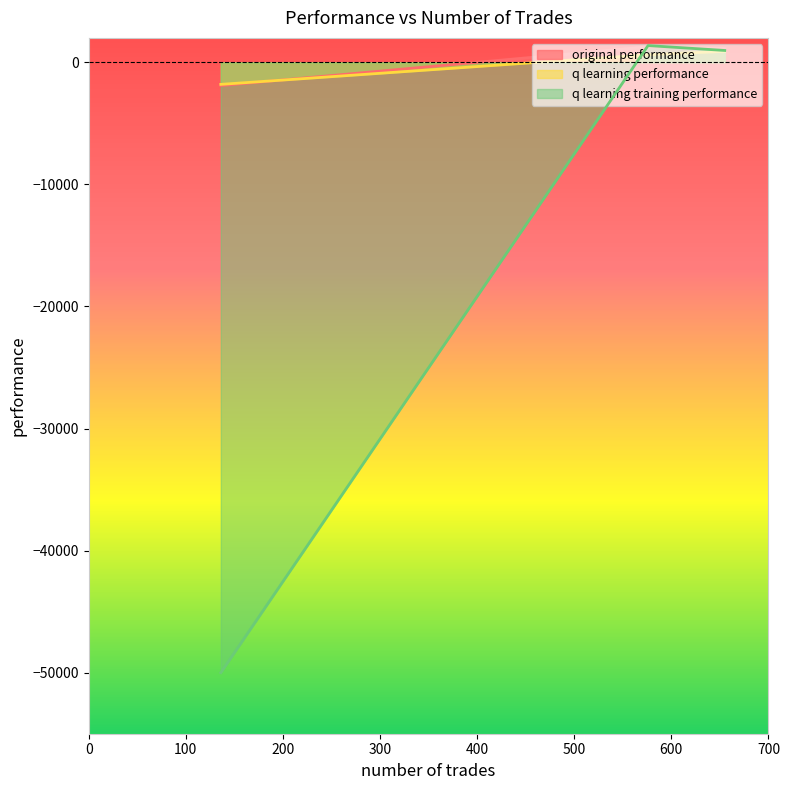

What is the minimum value for original performance?

-1905.2